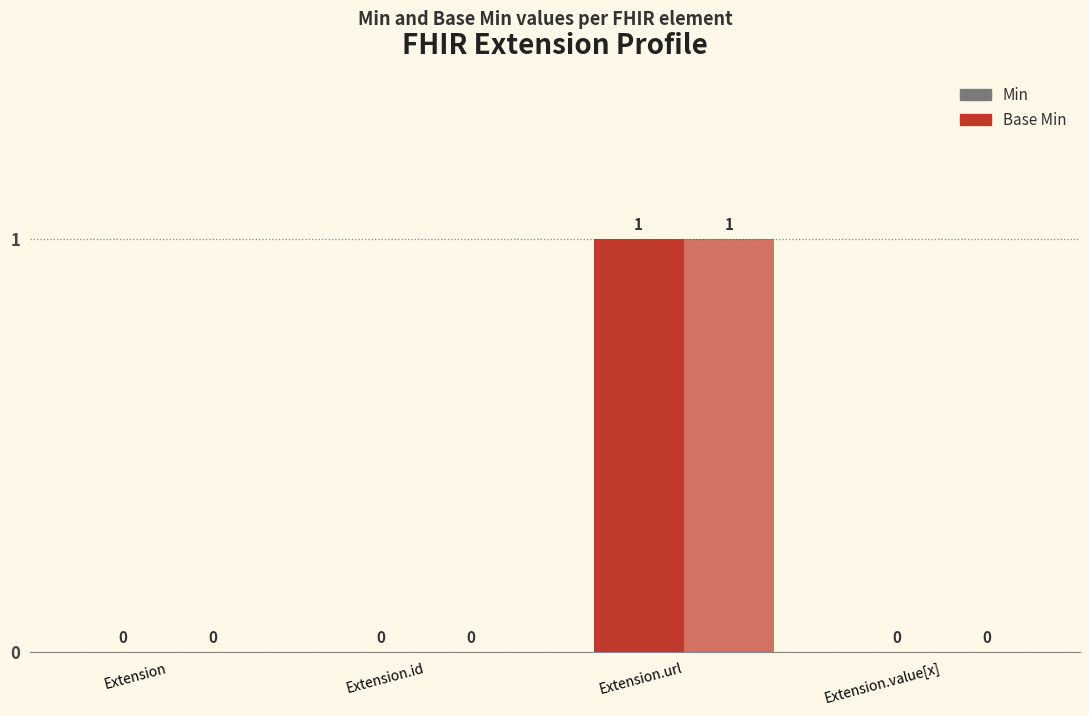

How many groups of bars are there?

4